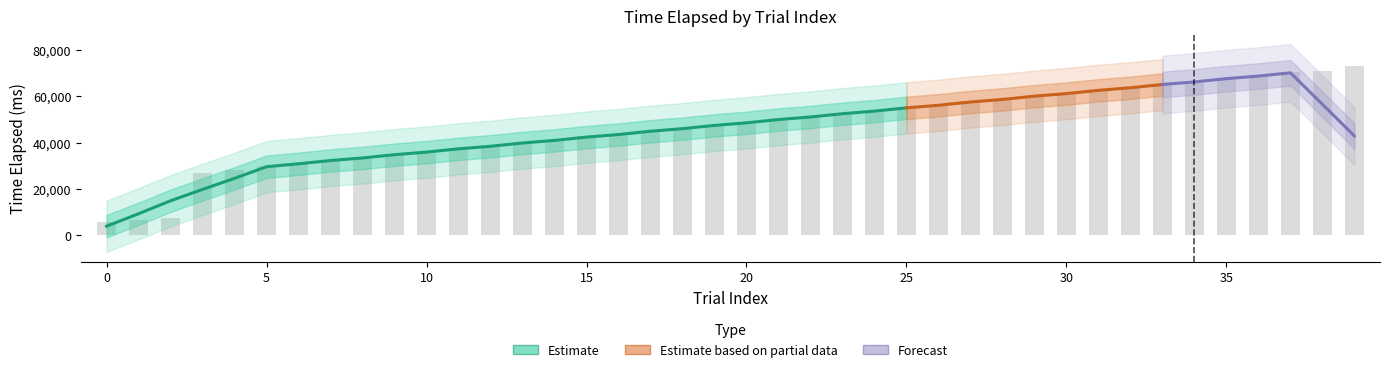

Is it true that the value at 15 is 42672?

True